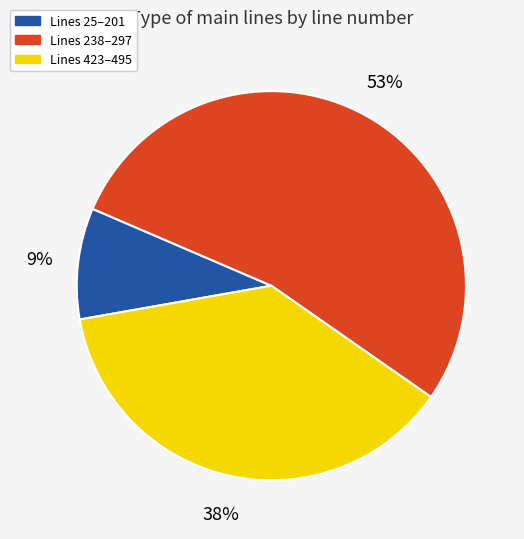

Which category has the biggest portion of the pie?

Lines 238–297